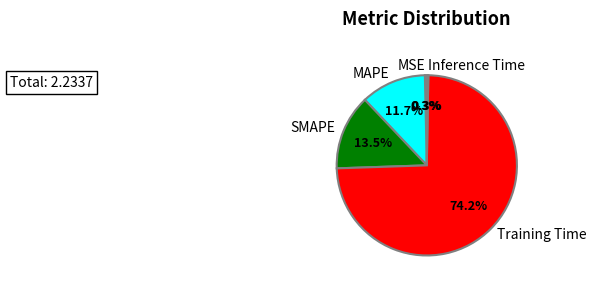

What is the majority slice?

Training Time